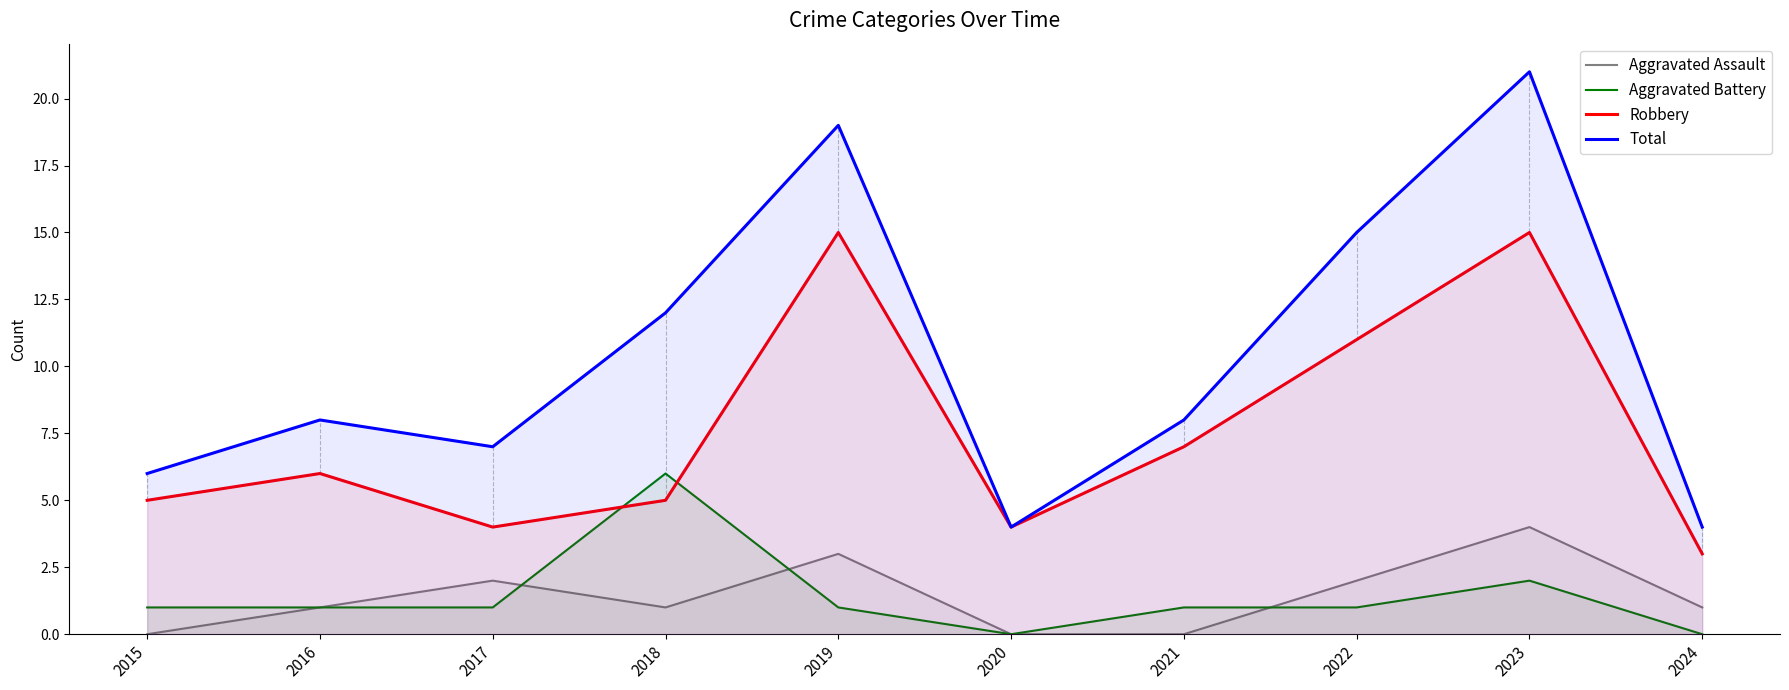

How many values in the Aggravated Assault series exceed 1?

4